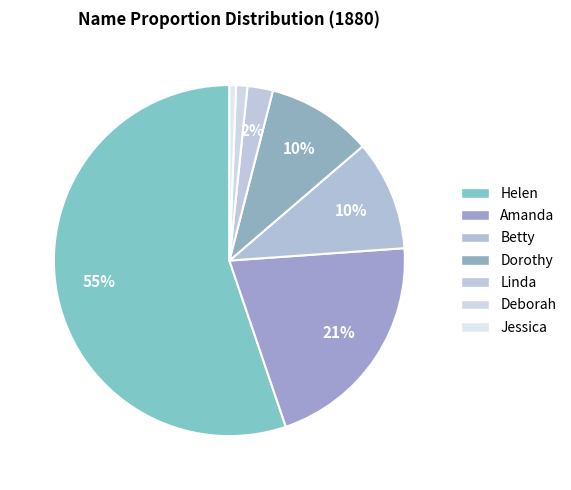

What percentage is the Jessica slice, to the nearest percent?

1%